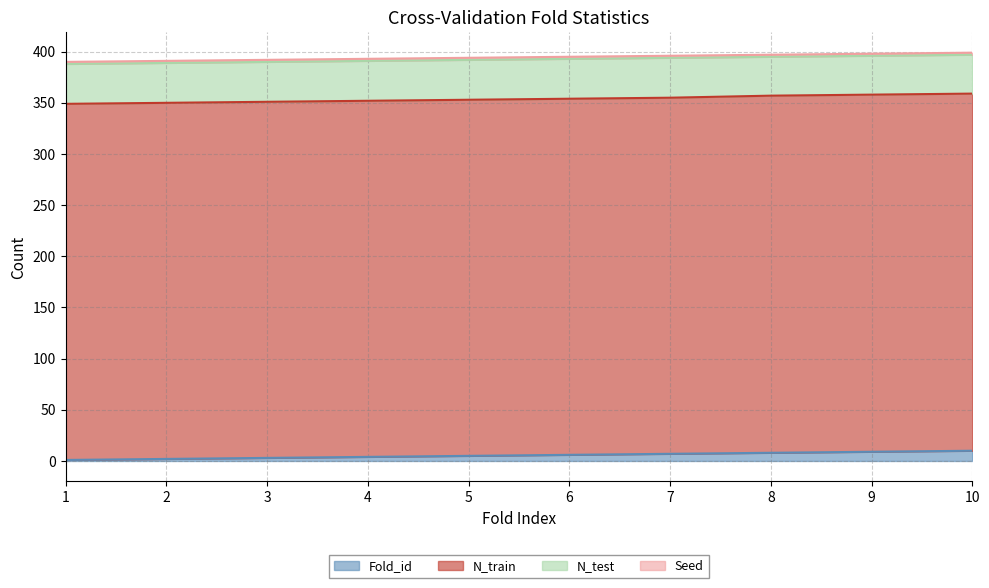

At which category is the sum across all series the highest?

10